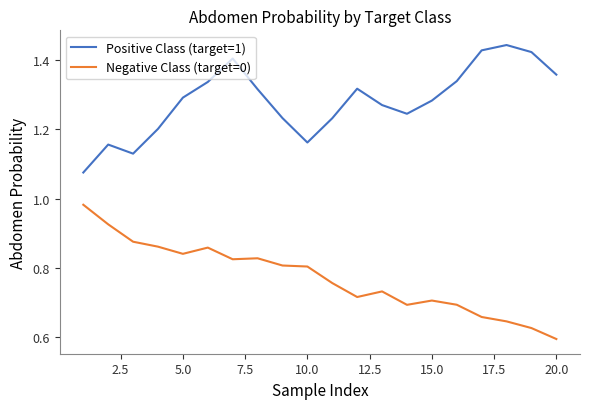

True or false: Negative Class (target=0) and Positive Class (target=1) cross at least once.

False